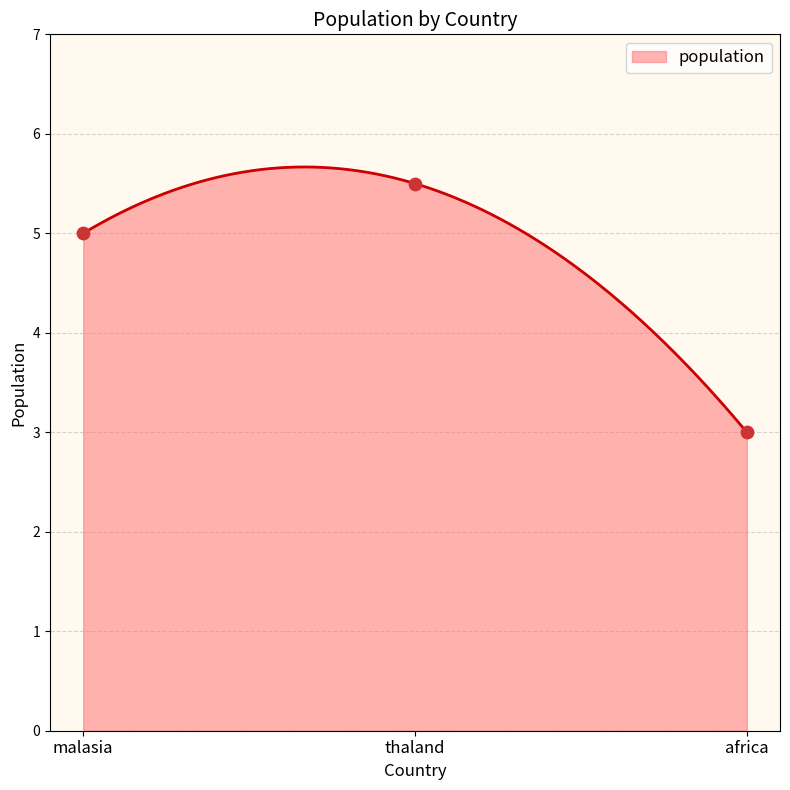

Between africa and thaland, which is larger?

thaland